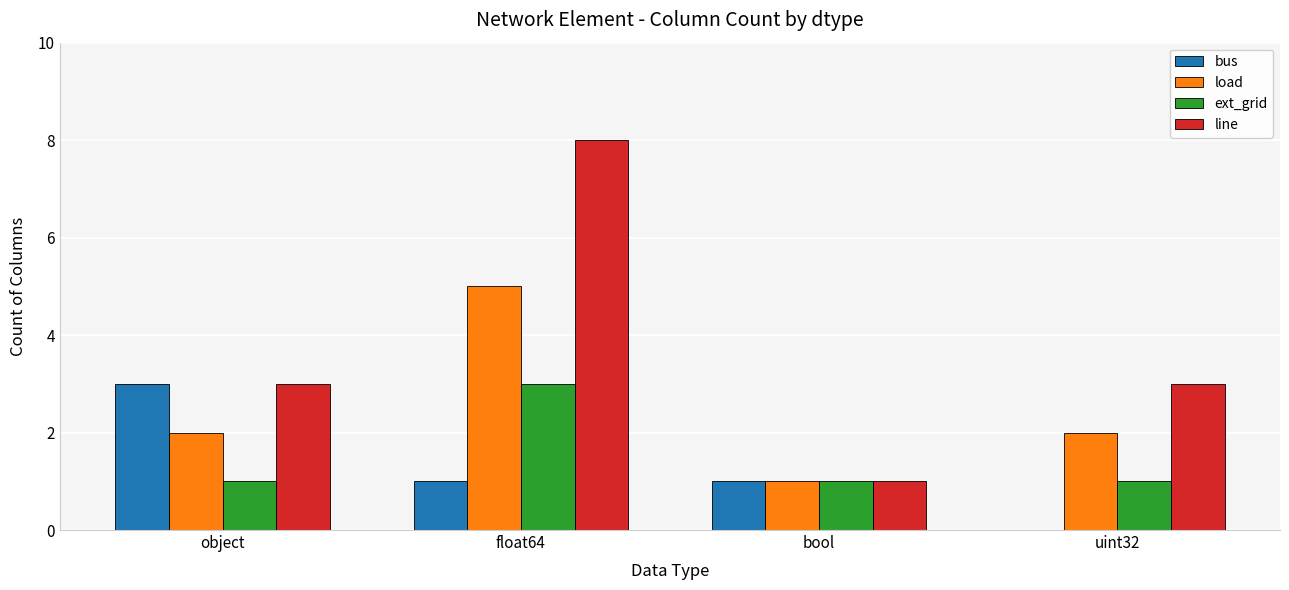

Is it true that load equals 0 at bool?

False